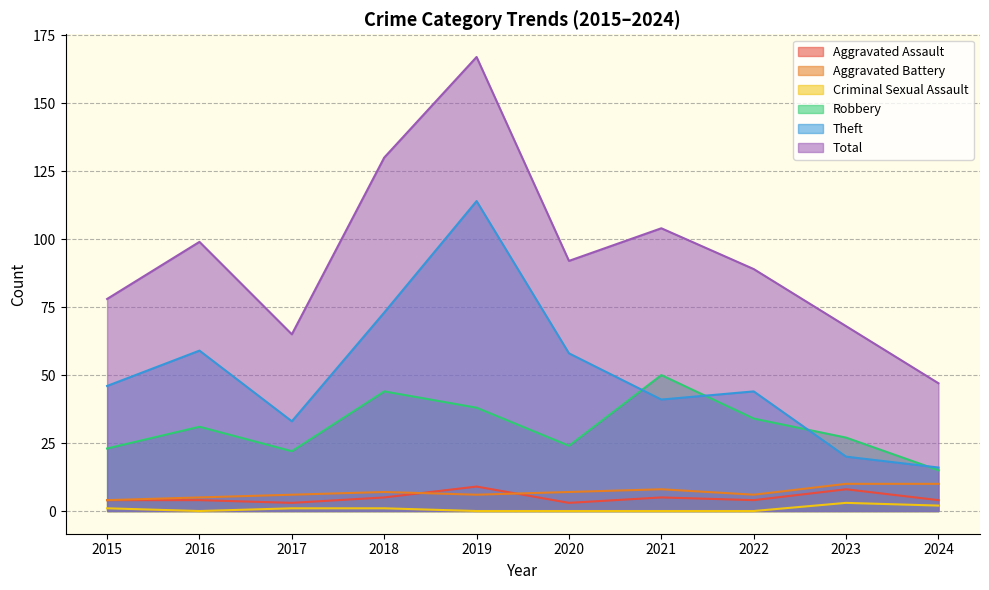

How many categories are shown in the chart?

10